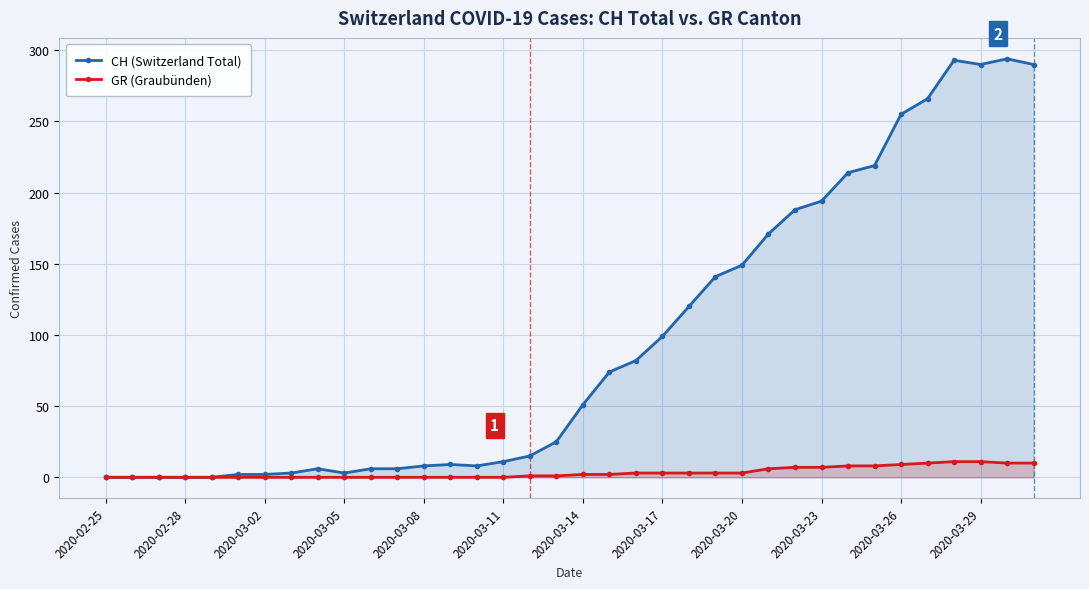

True or false: GR (Graubünden) and CH (Switzerland Total) cross at least once.

False